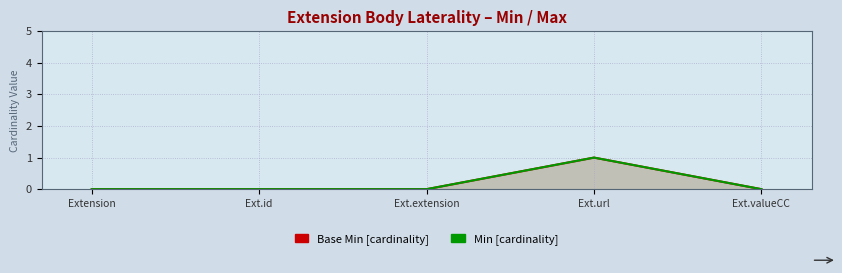

Reading right to left, extract all data points from this chart.

Base Min: 0	1	0	0	0
Min: 0	1	0	0	0